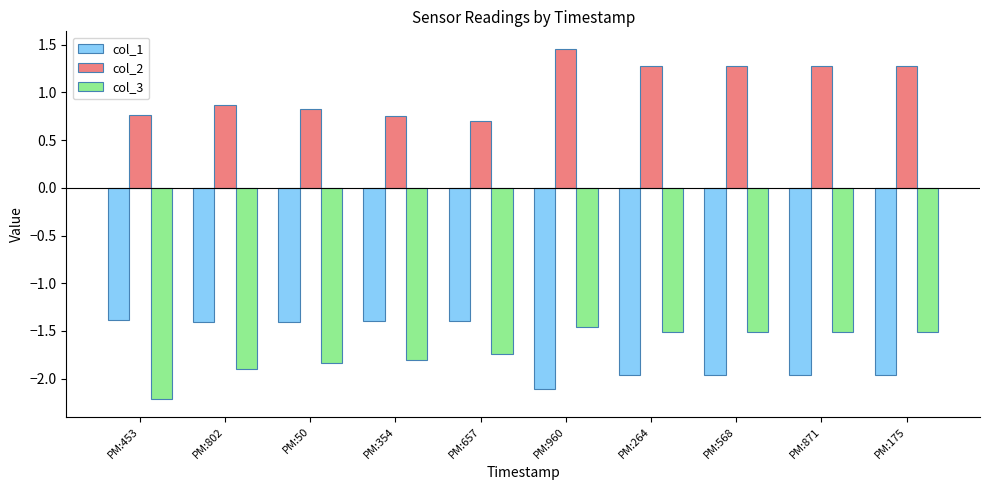

Which series has the largest total across all categories?

col_2